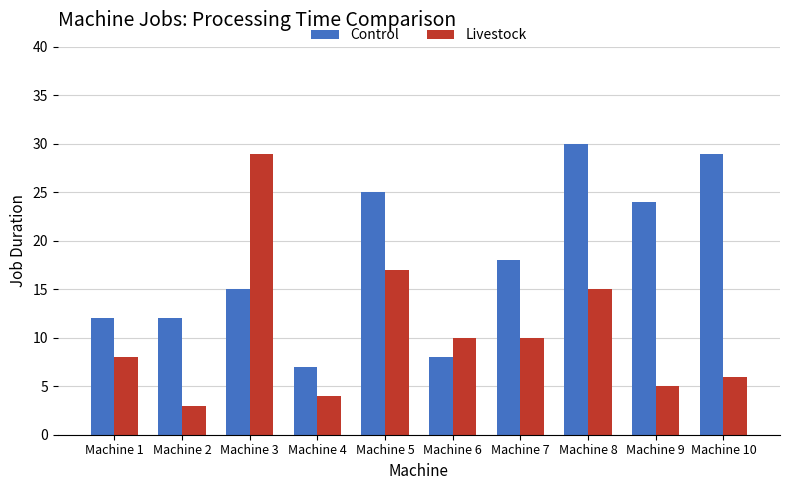

What is the sum of all Livestock values?

107